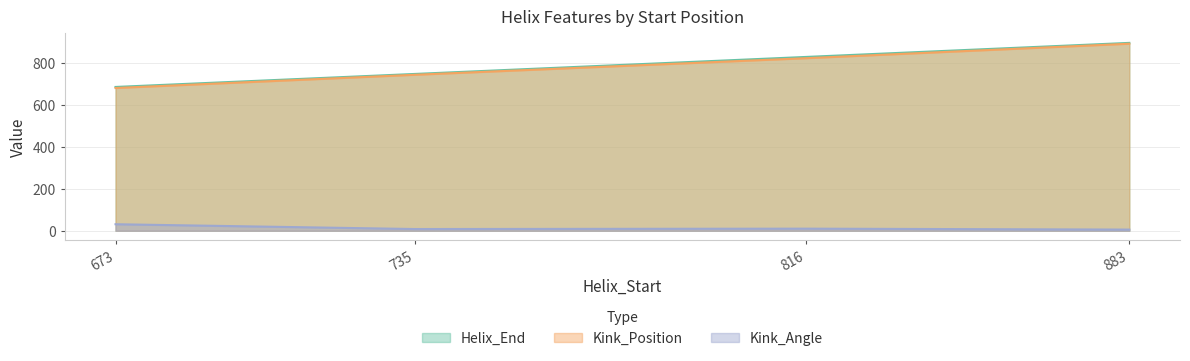

Does the chart display data point markers on the line(s)?

No